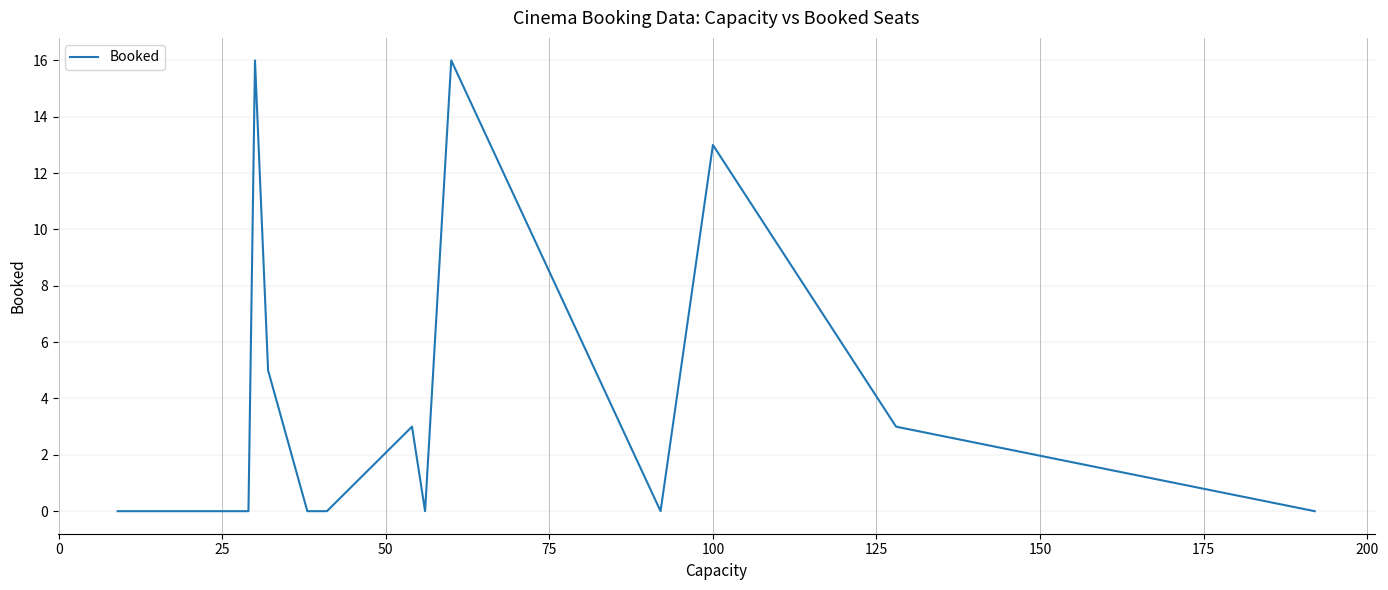

What is the difference between the maximum and minimum values?

16